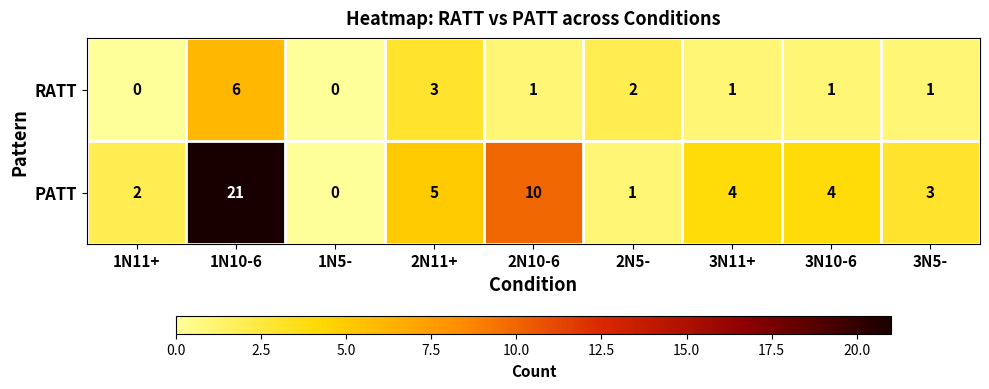

At which category is the sum across all series the highest?

1N10-6